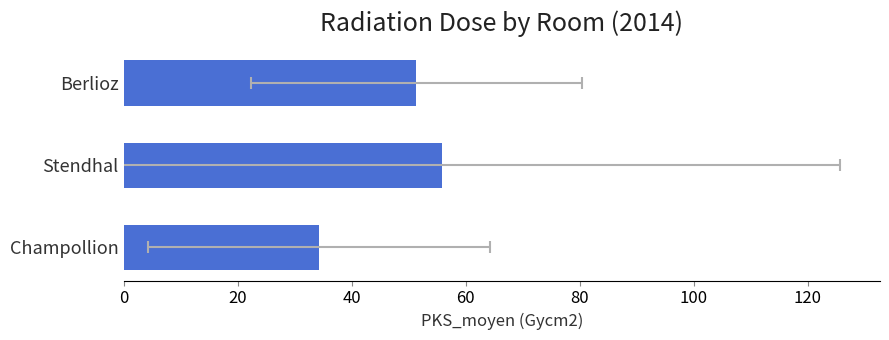

How many bars are there in total?

3